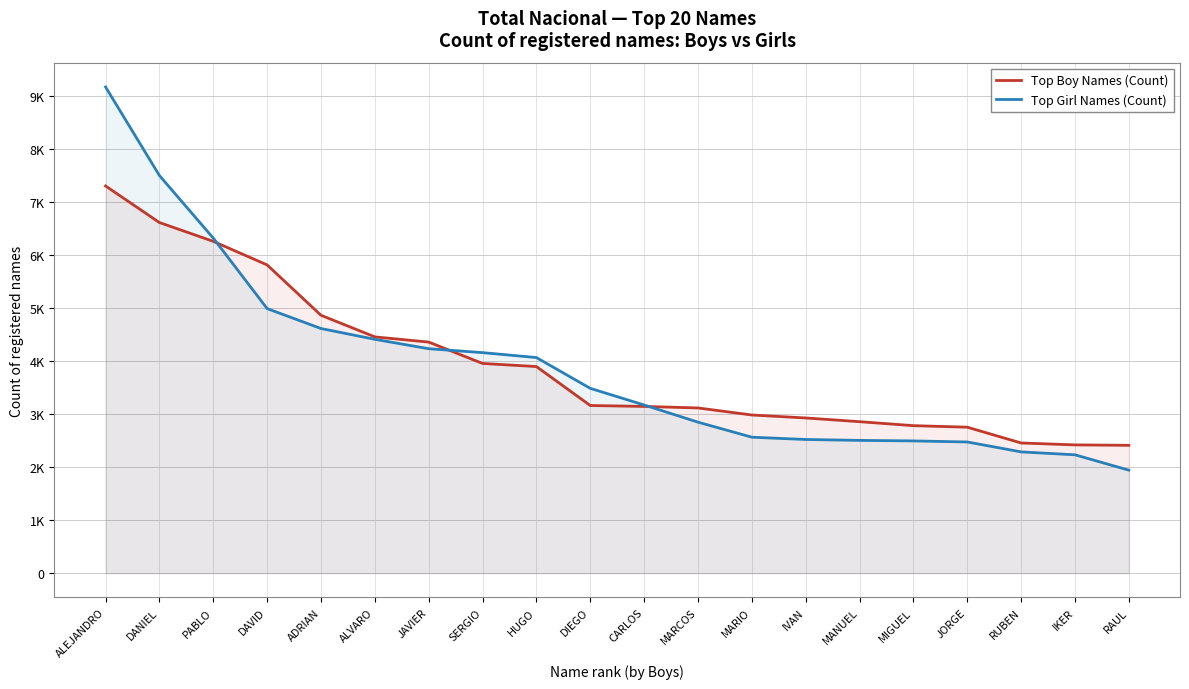

True or false: Top Girl Names (Count) and Top Boy Names (Count) cross at least once.

True